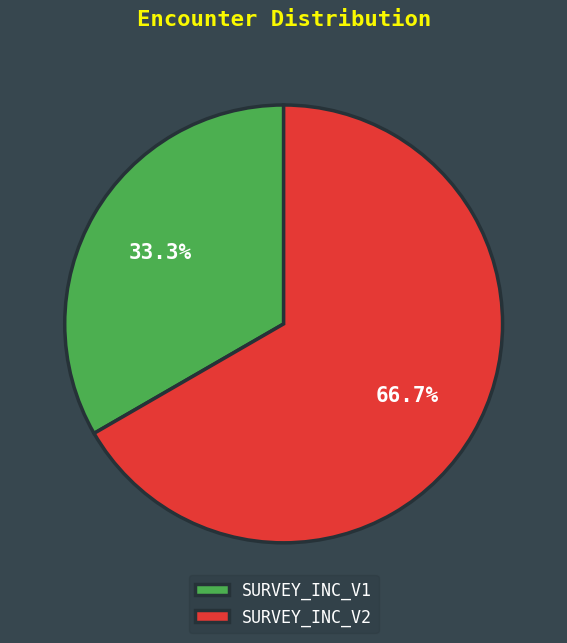

Which slice represents more than half of the pie?

SURVEY_INC_V2